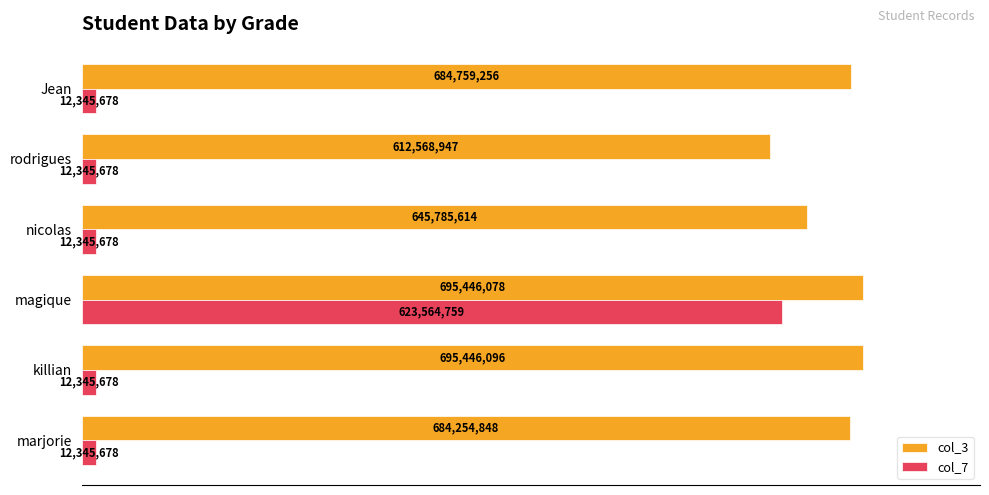

Are the bars grouped side by side (vs. stacked)?

Yes